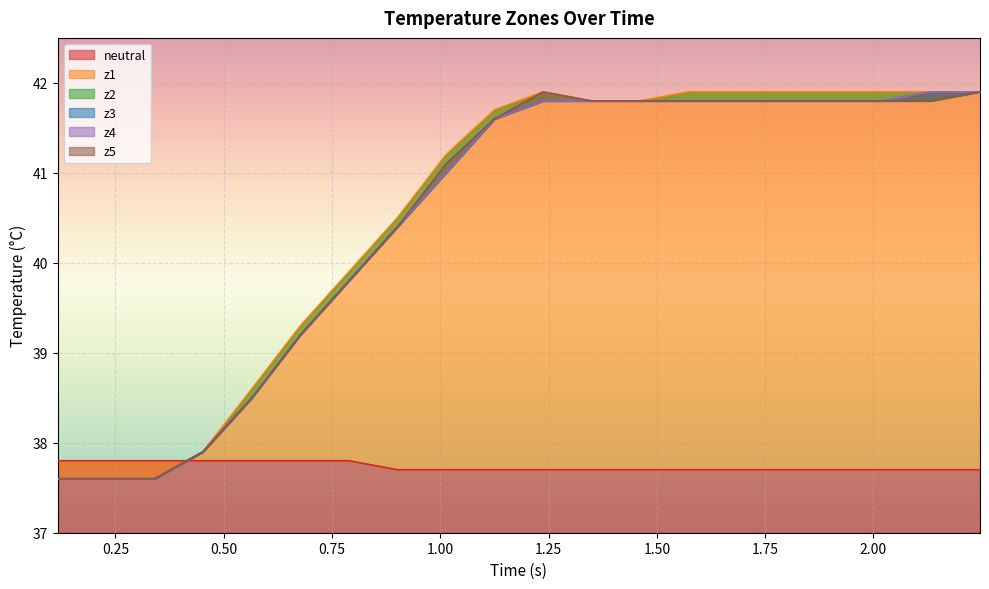

What is the average value of the z3 series?

40.5